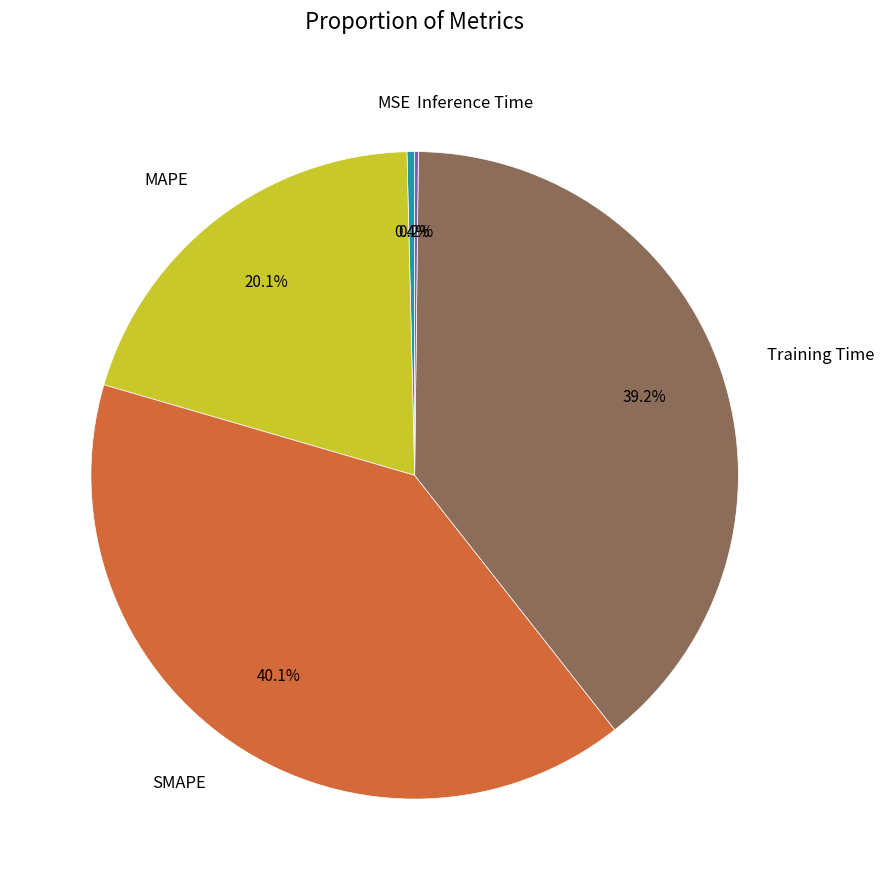

How much of the chart is everything except MAPE?

79.9%